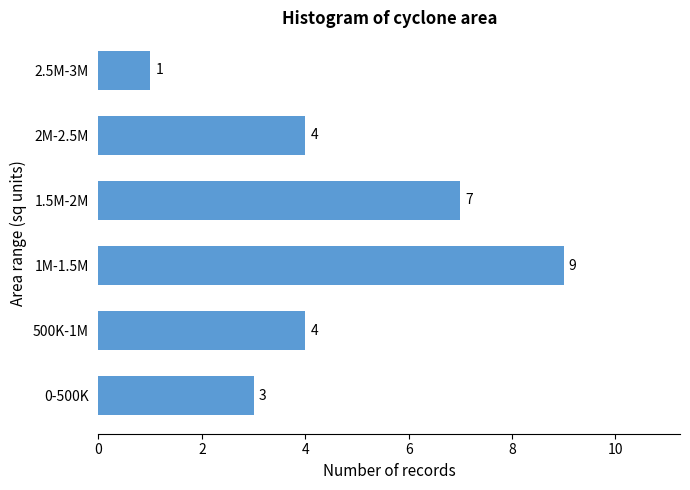

Reading top to bottom, extract all data points from this chart.

1	4	7	9	4	3